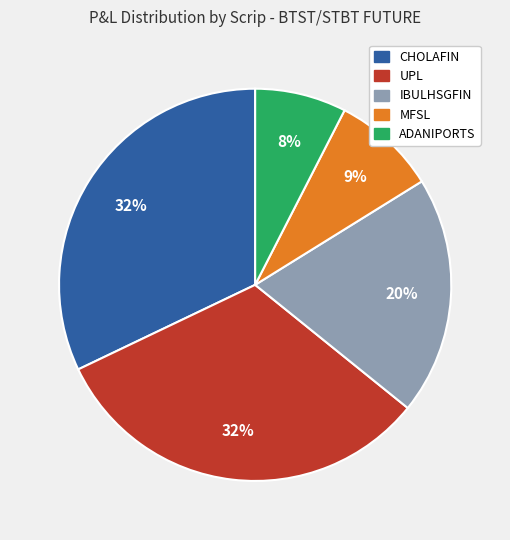

To the nearest percent, what is the difference between the CHOLAFIN and MFSL slice percentages?

23%